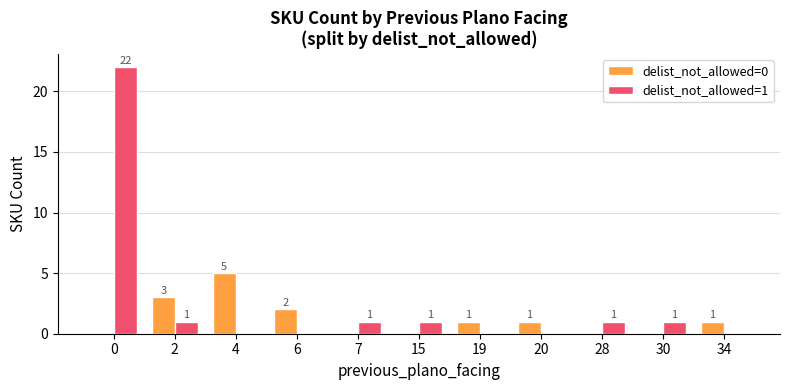

What is the highest value of the delist_not_allowed=1 series?

22